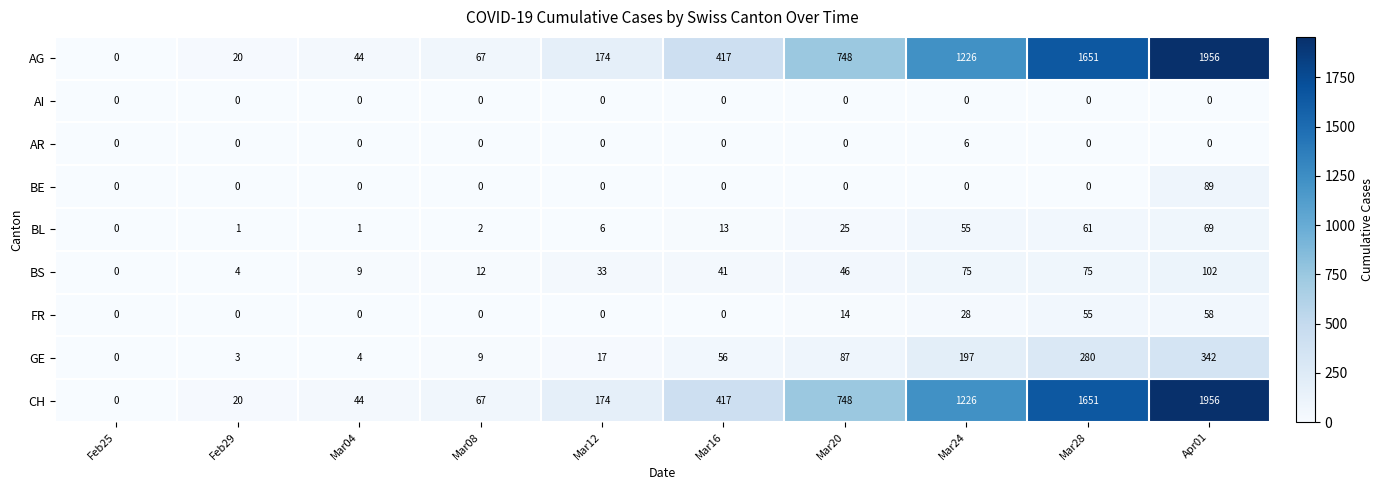

At which category is the sum across all series the highest?

Apr01